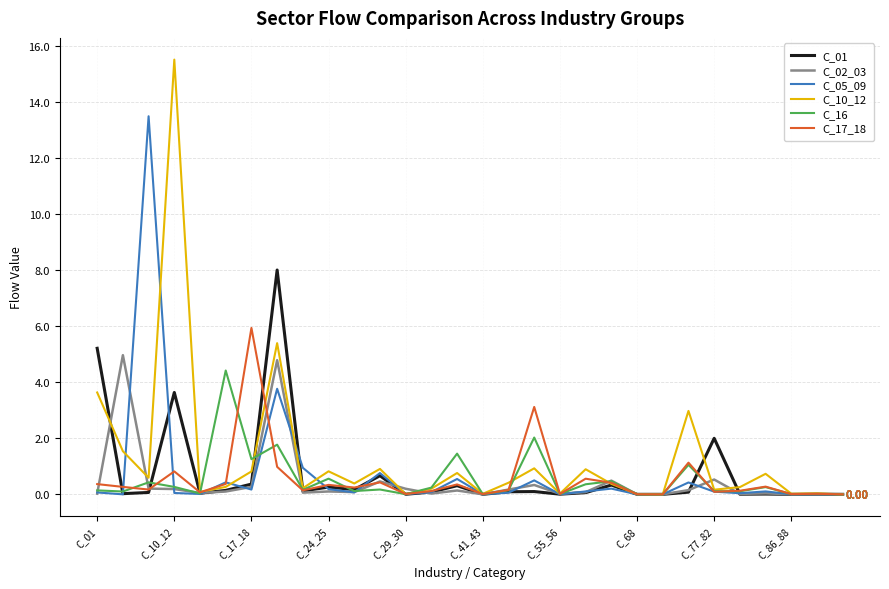

True or false: C_10_12 has more than 0 interior local peaks.

True